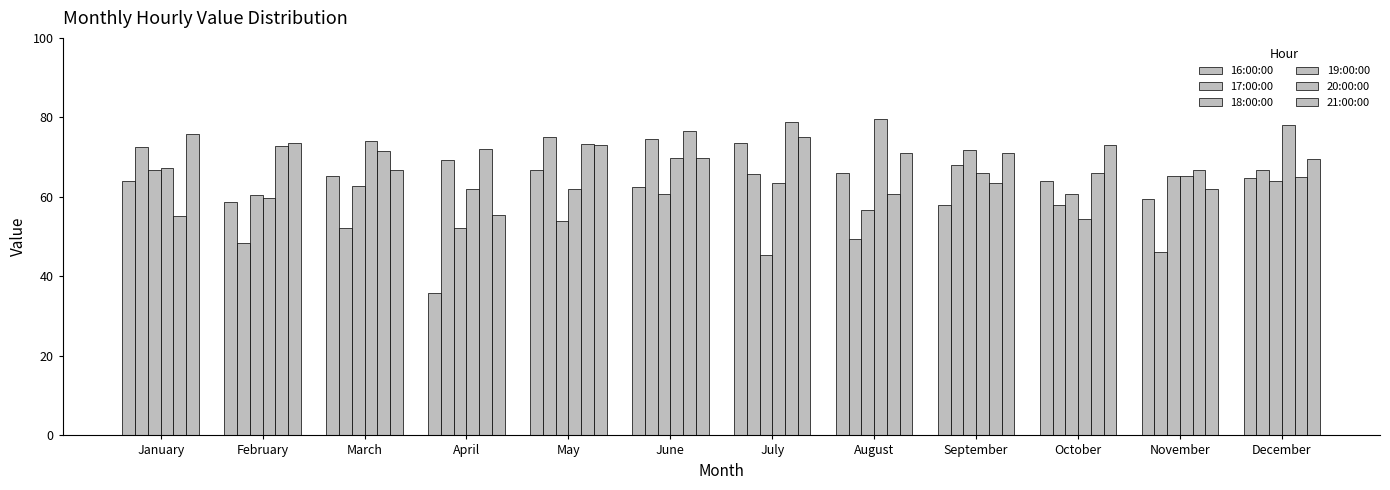

How many bars are there in total?

72